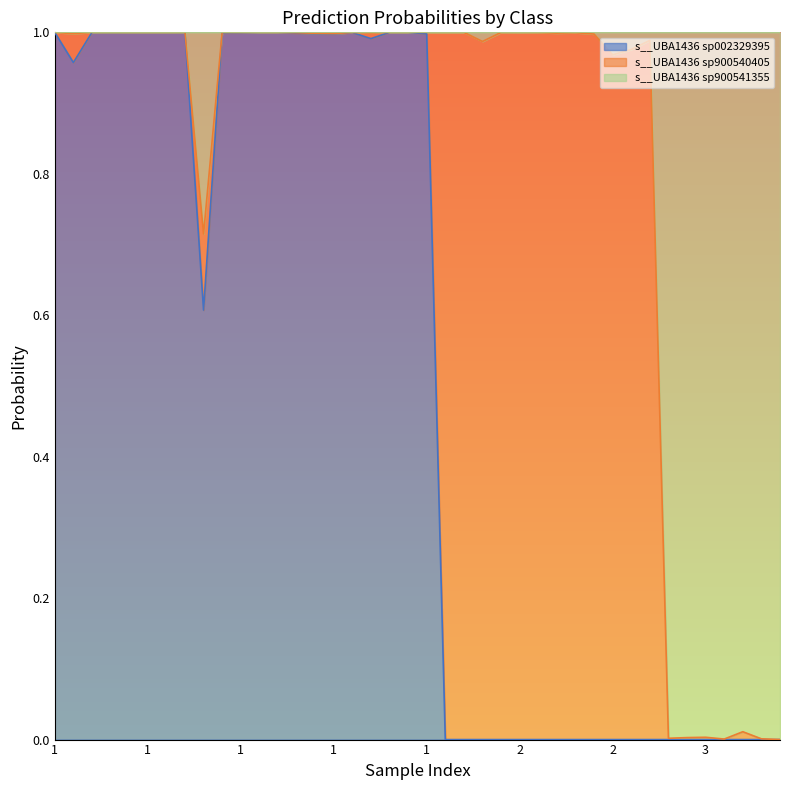

What are all the series names shown in the legend?

s__UBA1436 sp002329395, s__UBA1436 sp900540405, s__UBA1436 sp900541355